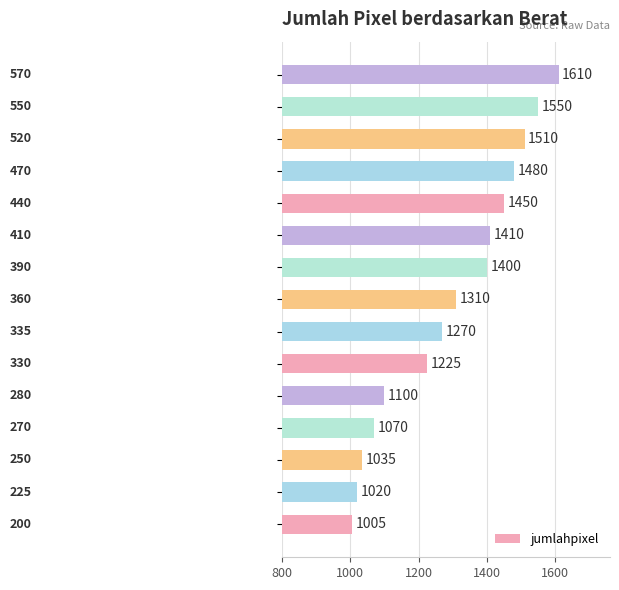

What is the sum of all values?

19445